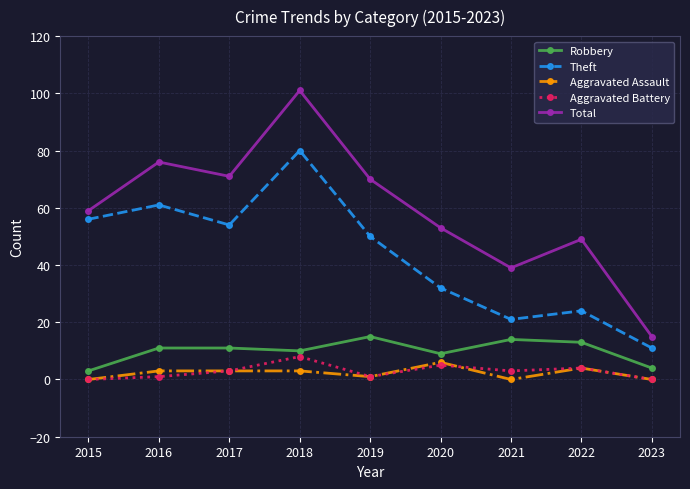

True or false: Theft and Aggravated Battery cross at least once.

False